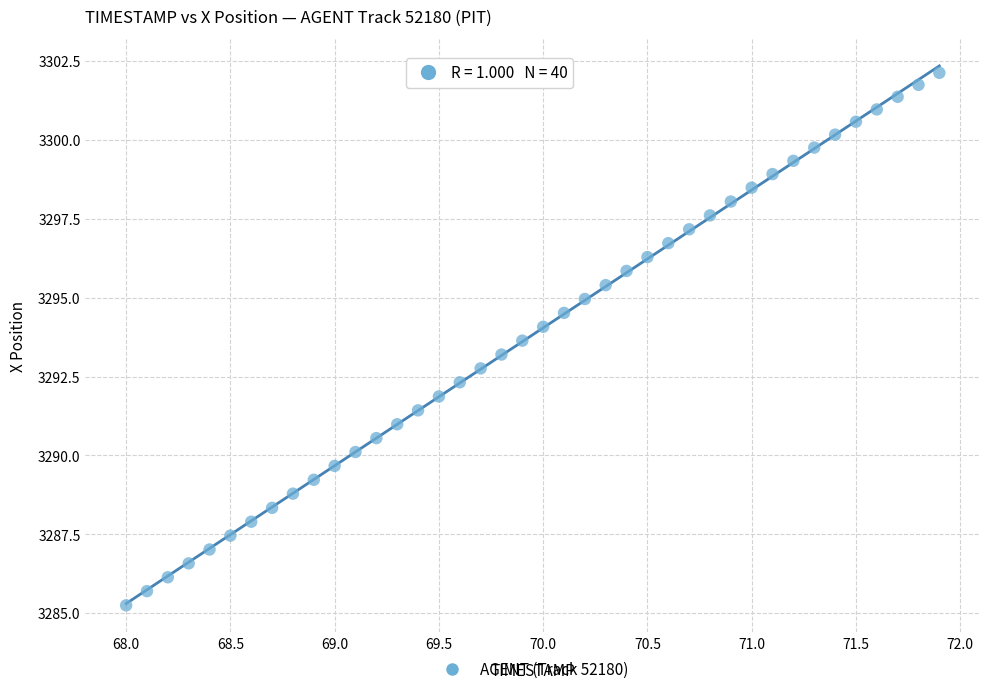

What is the range of X values (max minus min)?

3.9